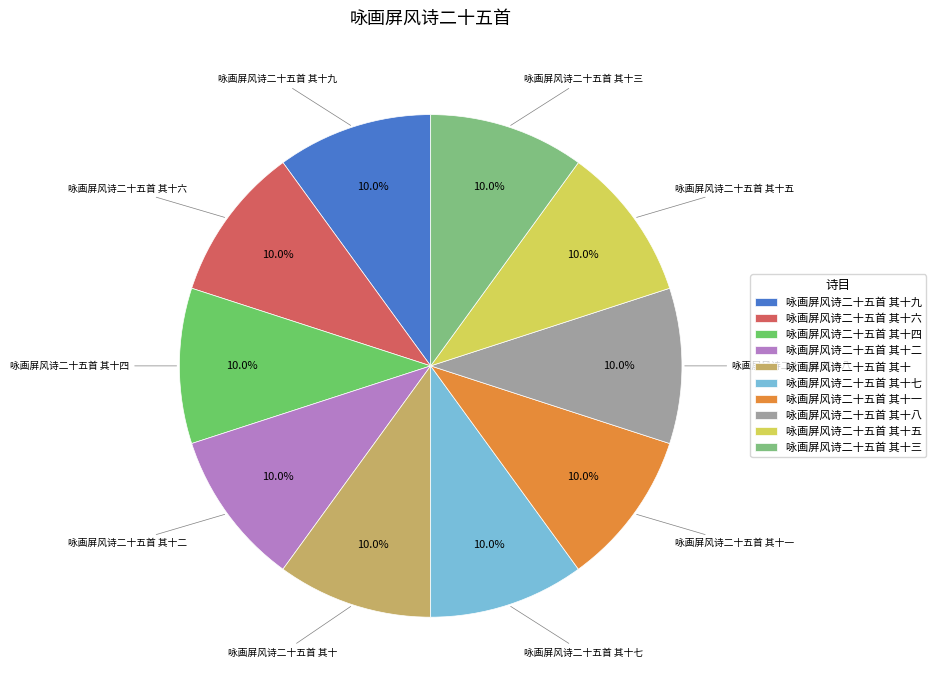

To the nearest percent, what percentage of the pie is 咏画屏风诗二十五首 其十八?

10%